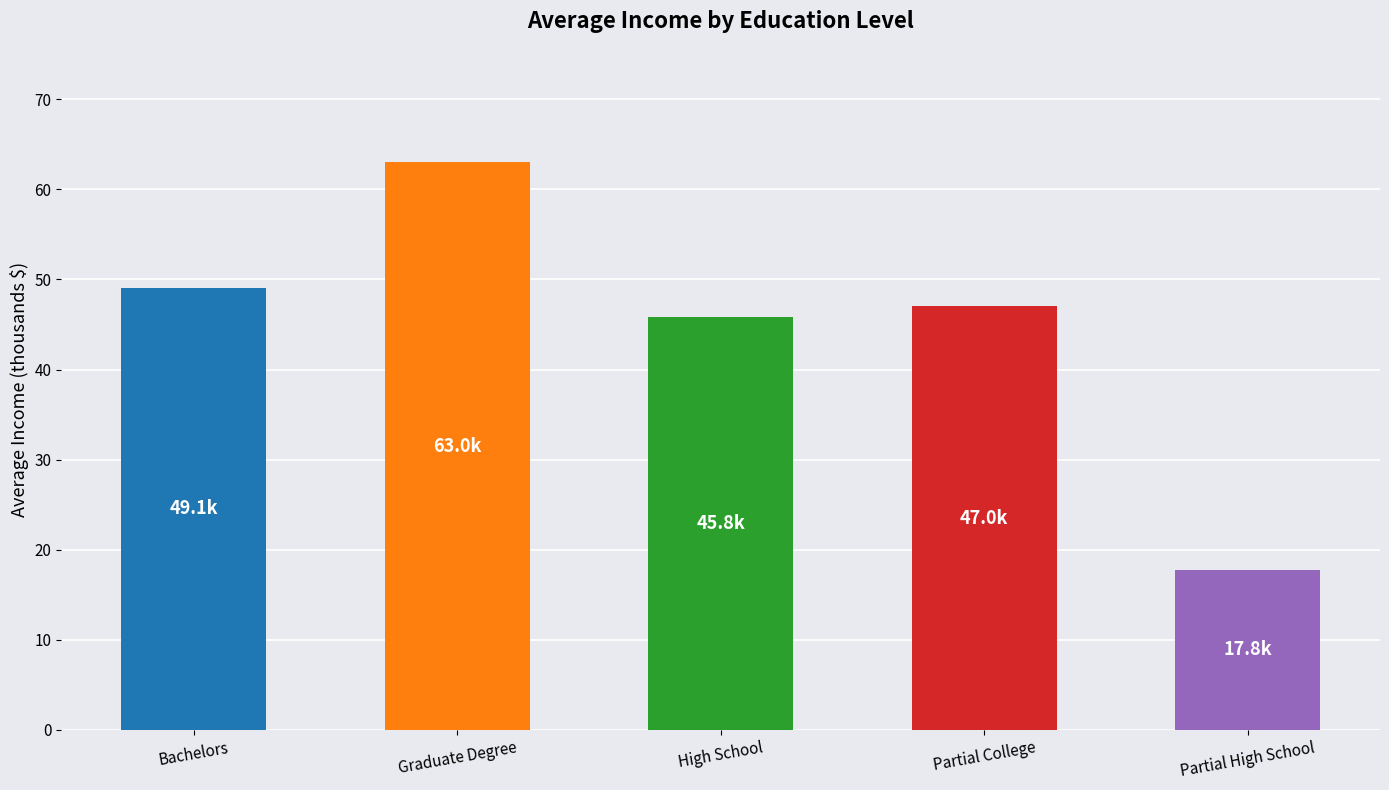

At which label is the value closest to 40?

High School